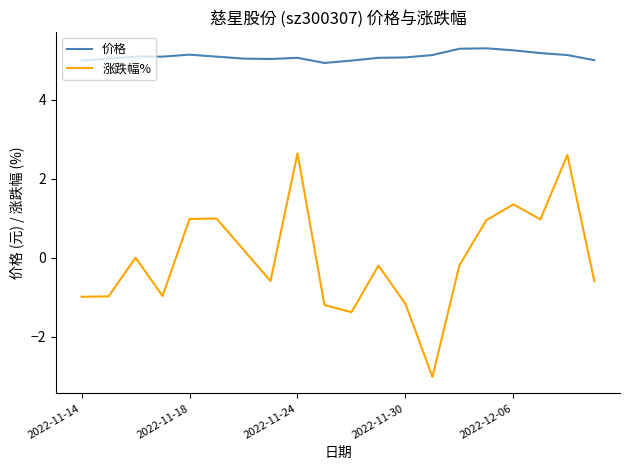

Rank the series by their average value, from lowest to highest.

涨跌幅%, 价格